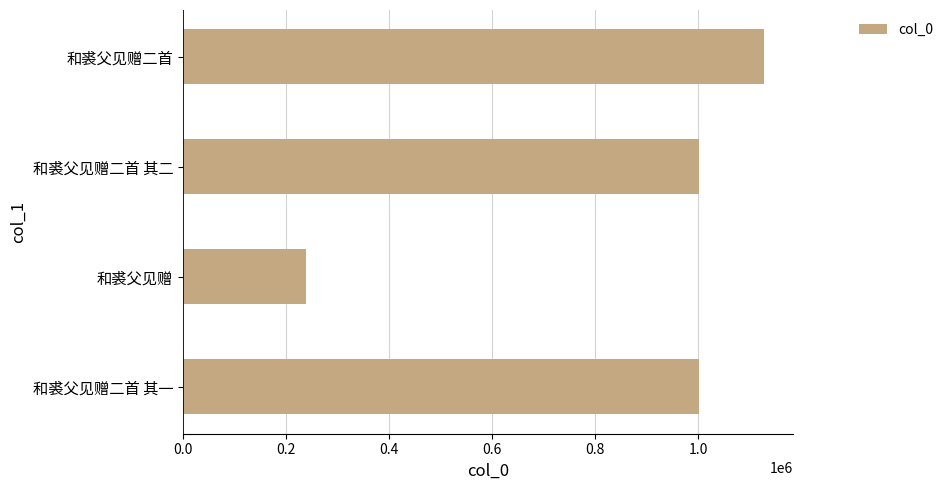

How many categories are shown in the chart?

4